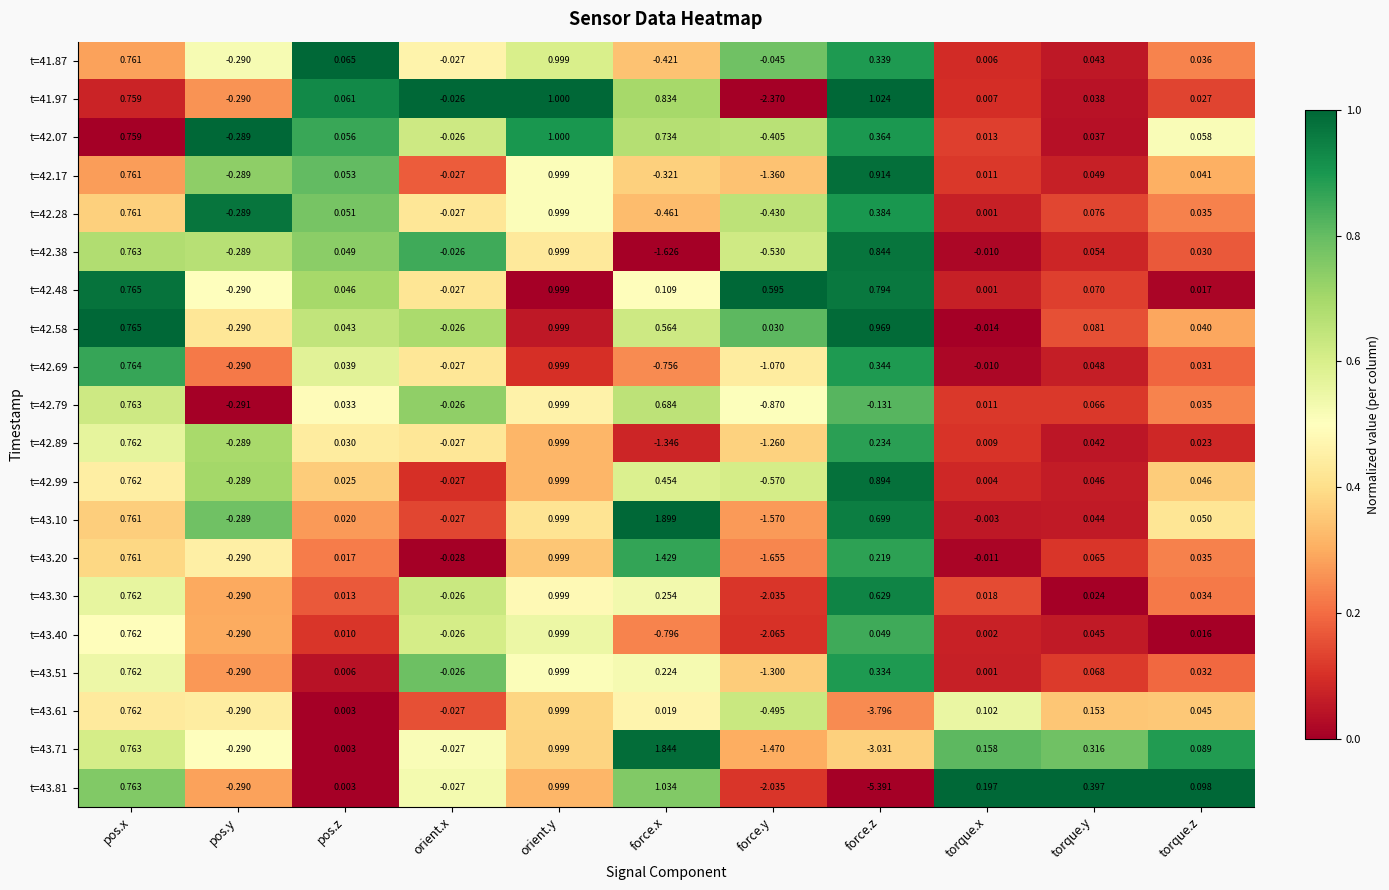

At which label does t=43.20 first exceed 0?

pos.x